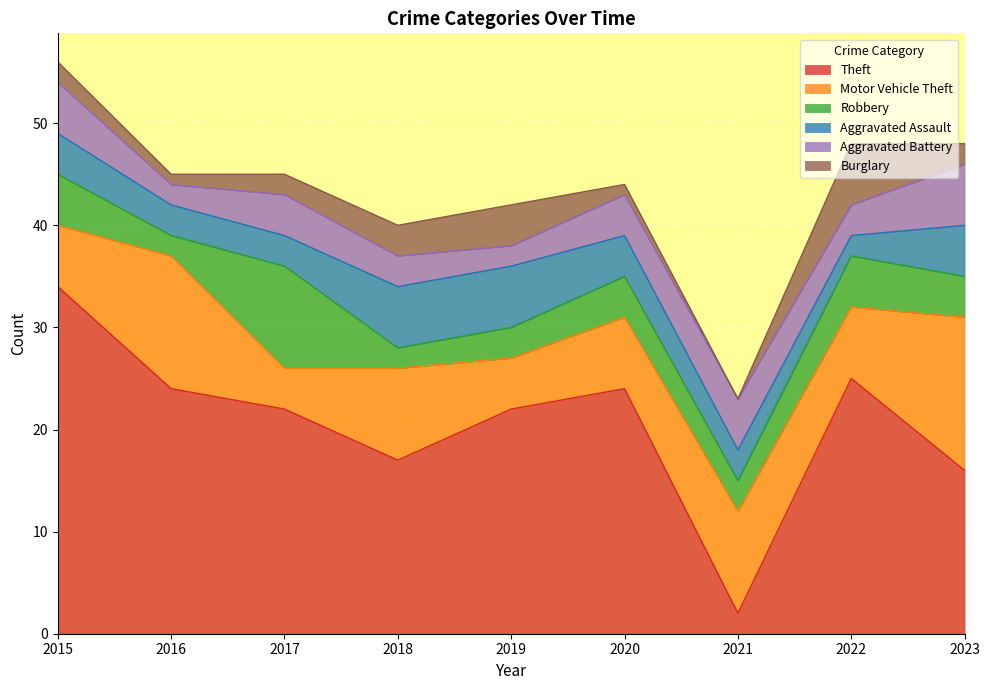

Where is Motor Vehicle Theft nearest to the value 9?

2018